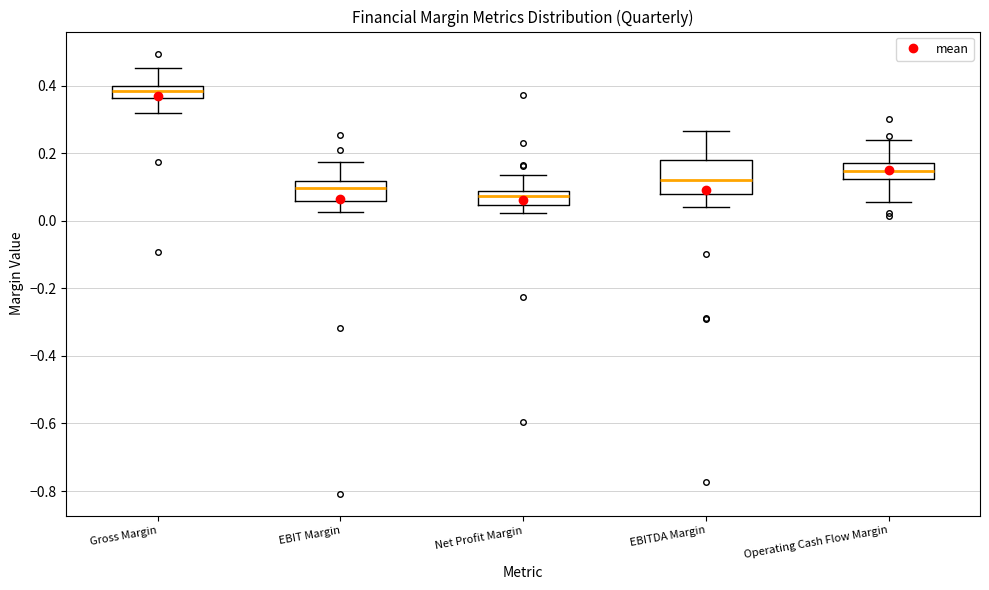

Which box is the tallest, from its lower edge to its upper edge?

EBITDA Margin